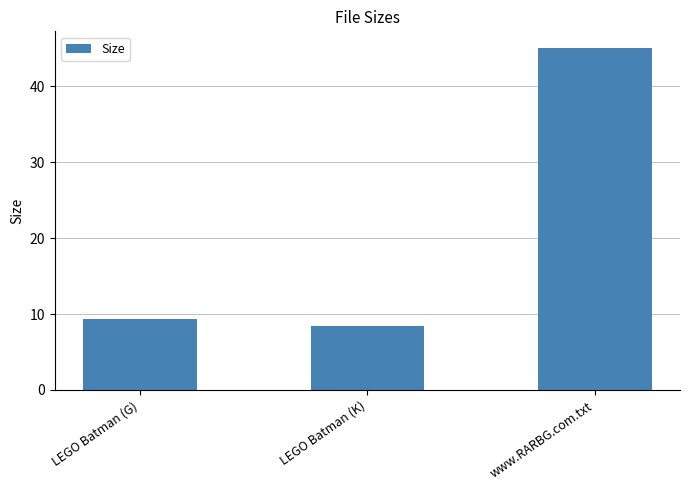

What is the change in value from LEGO Batman (G) to LEGO Batman (K)?

-0.9